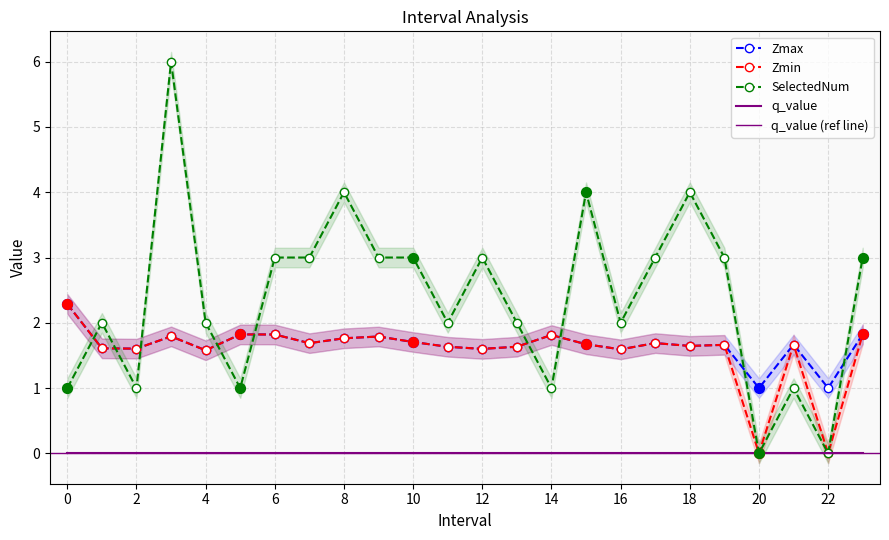

Which series has the largest total across all categories?

SelectedNum